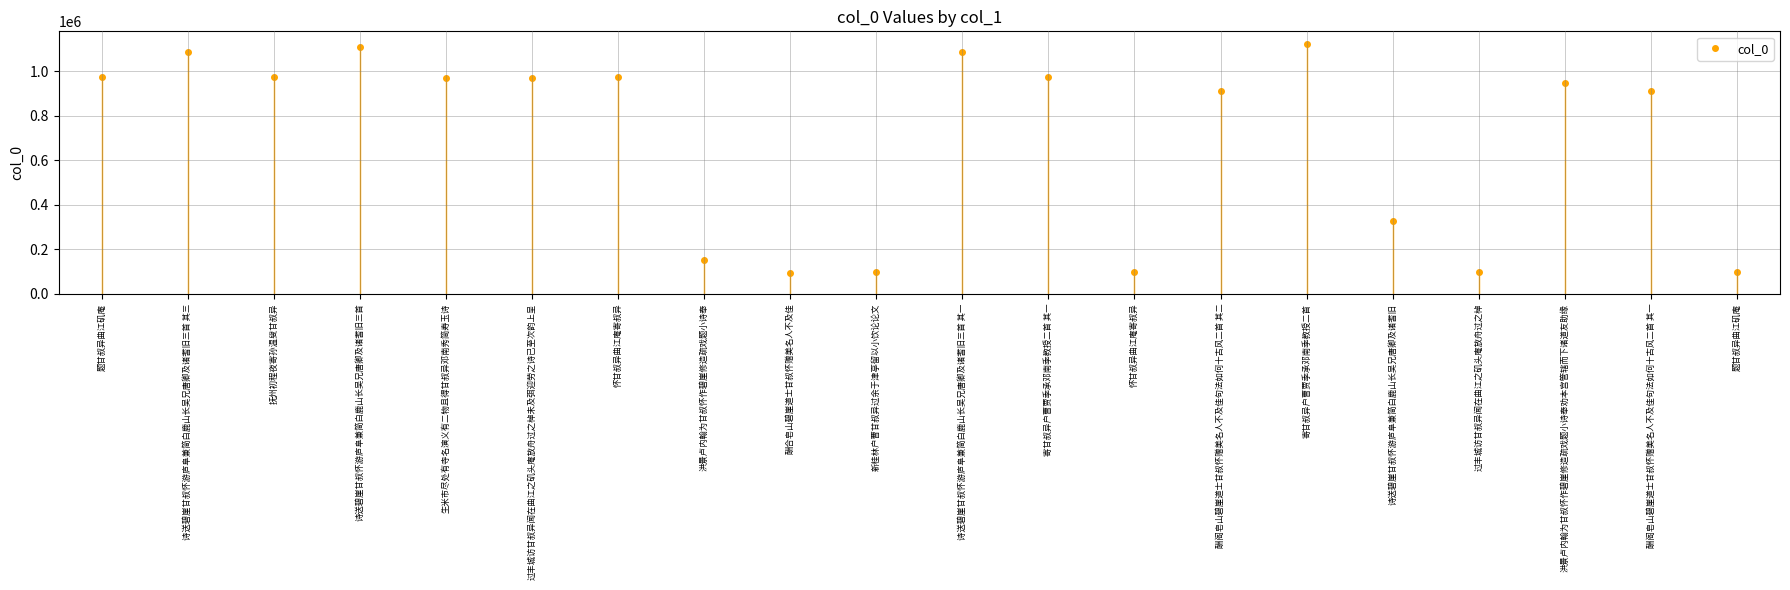

What is the approximate value at 过丰城访甘叔异闻在曲江之矶头庵放舟过之棹?

97158